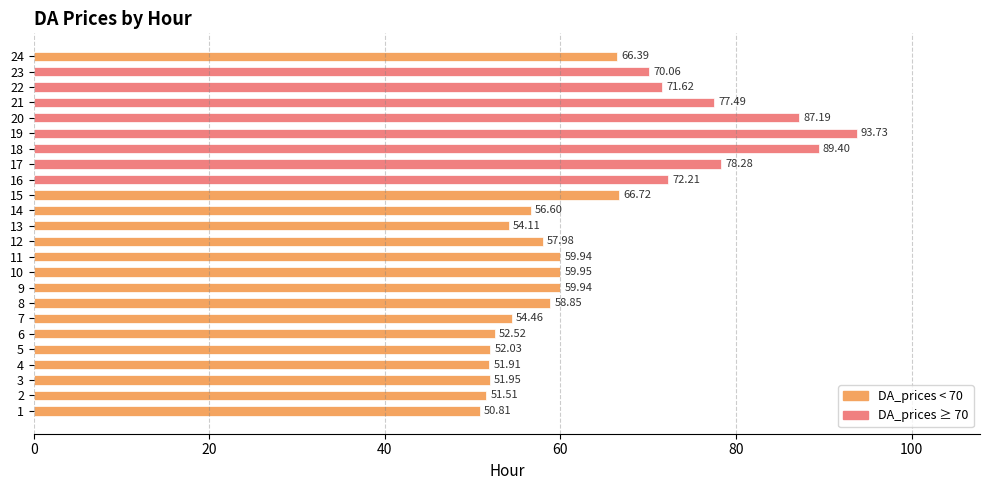

Does the chart contain stacked bars?

No